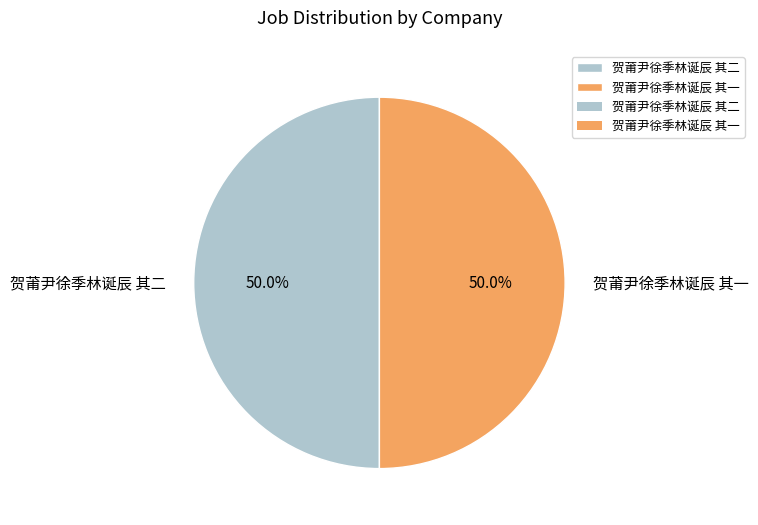

To the nearest percent, what is the average slice percentage?

50%